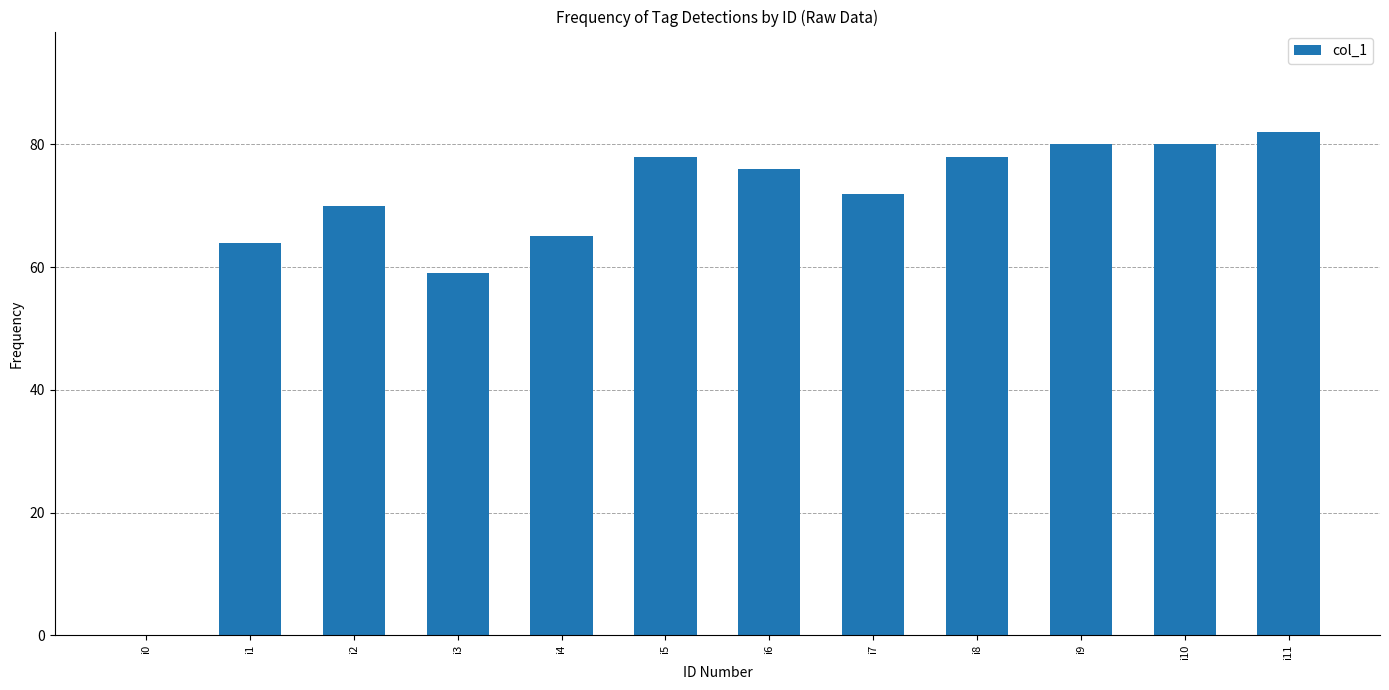

Reading left to right, list all the values displayed in this chart.

0	64	70	59	65	78	76	72	78	80	80	82